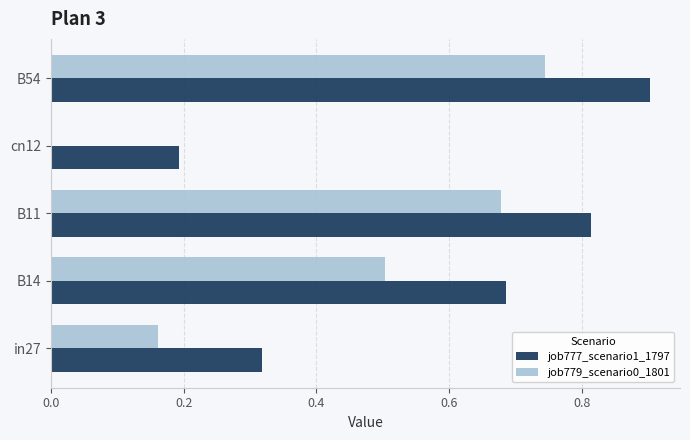

Which series has the largest range (max minus min)?

job779_scenario0_1801